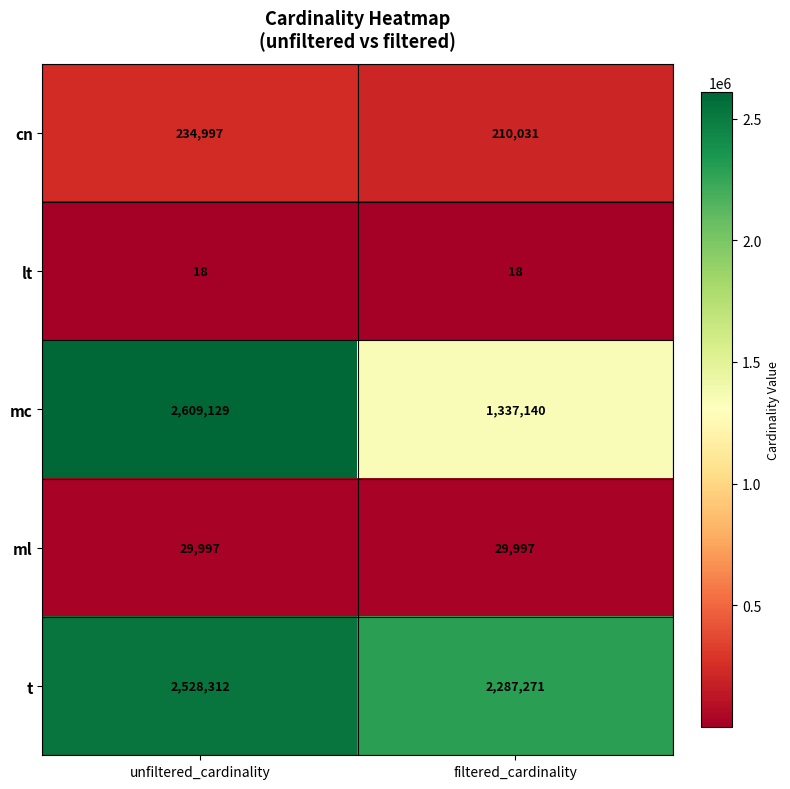

What is the approximate value of t at filtered_cardinality, to the nearest 10?

2287270